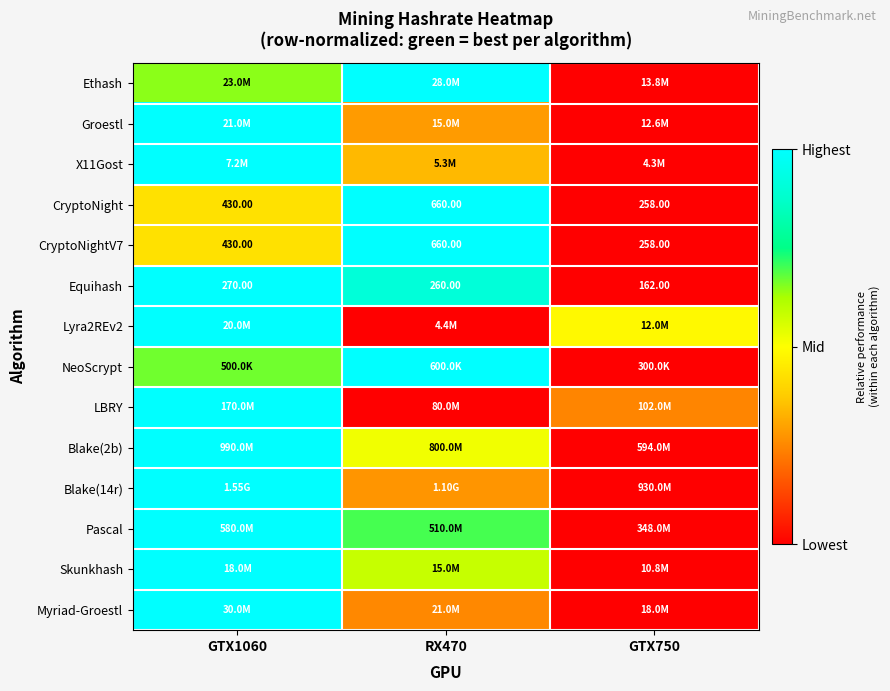

Is the value of X11Gost at GTX750 greater than the value of Pascal at GTX1060?

No